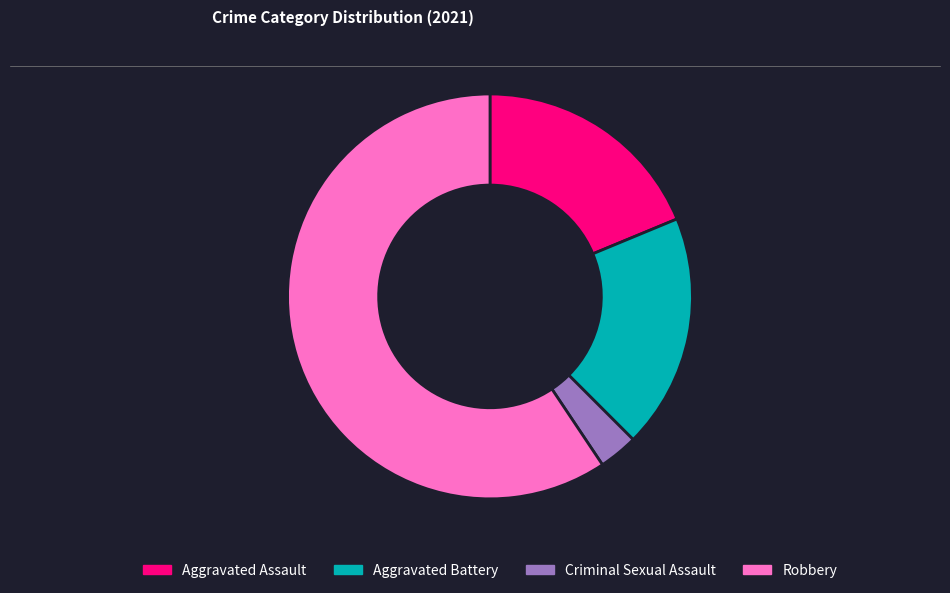

Combined, do Robbery and Aggravated Battery account for over 50%?

Yes